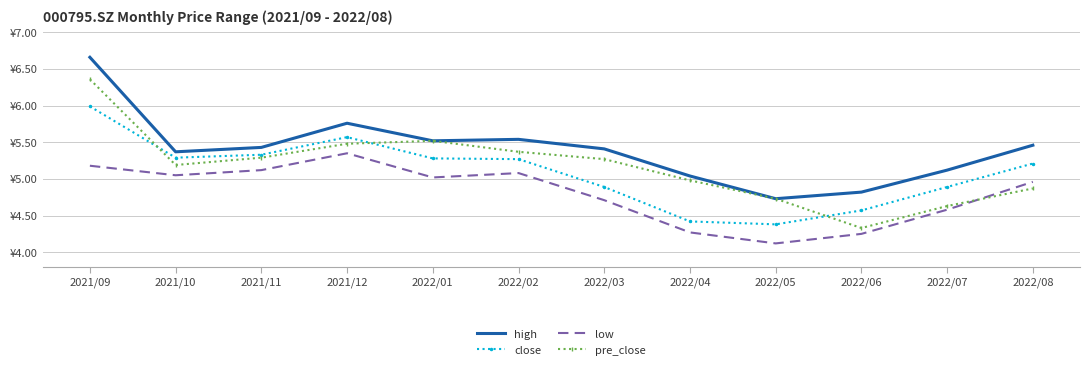

In low, how many points are lower than both neighbors (excluding endpoints)?

3